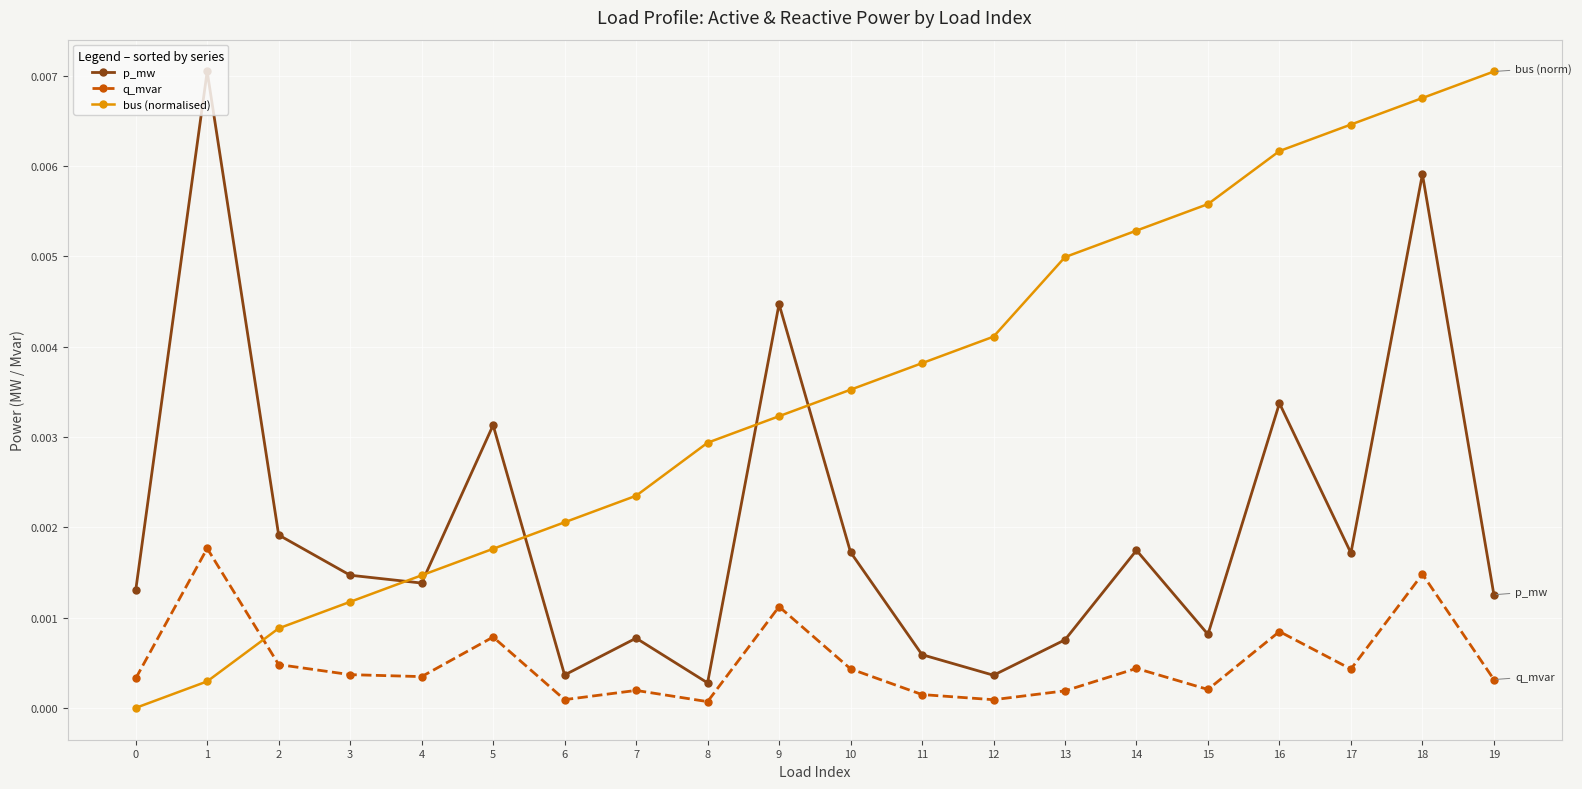

At 19, list the series in order from largest to smallest.

bus (normalised), p_mw, q_mvar